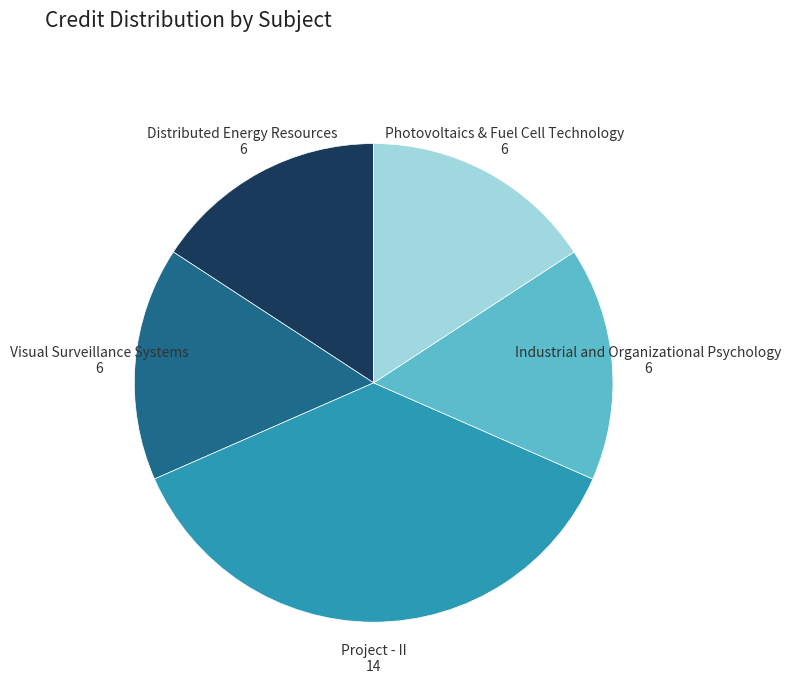

True or false: Distributed Energy Resources 6 accounts for 8% of the total.

False